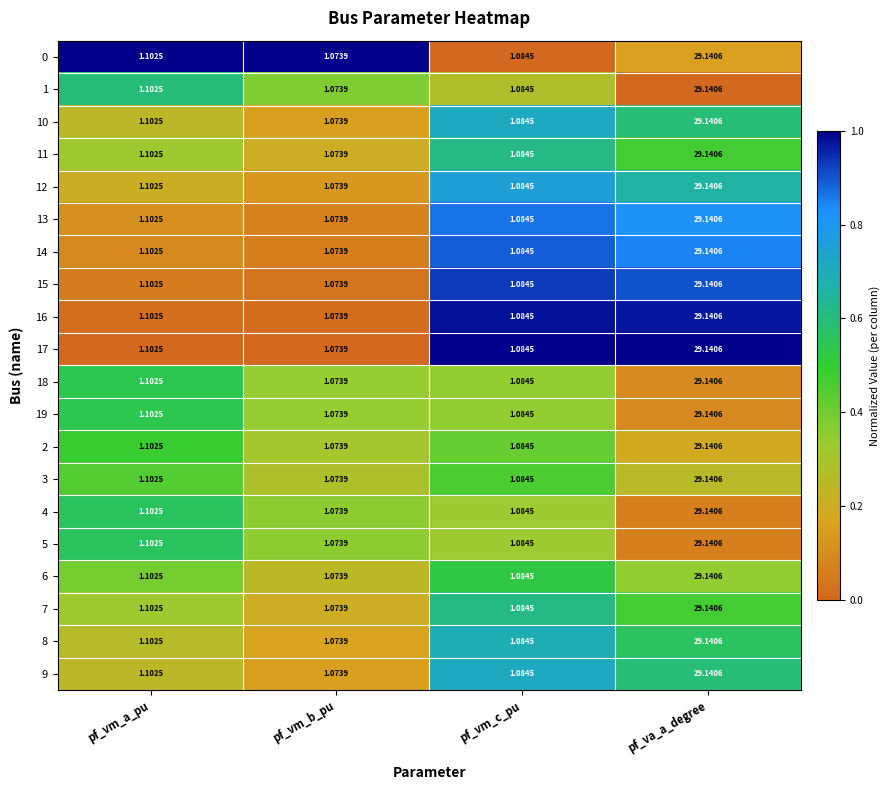

Rank the categories by 6 value from lowest to highest.

pf_vm_b_pu, pf_vm_c_pu, pf_vm_a_pu, pf_va_a_degree